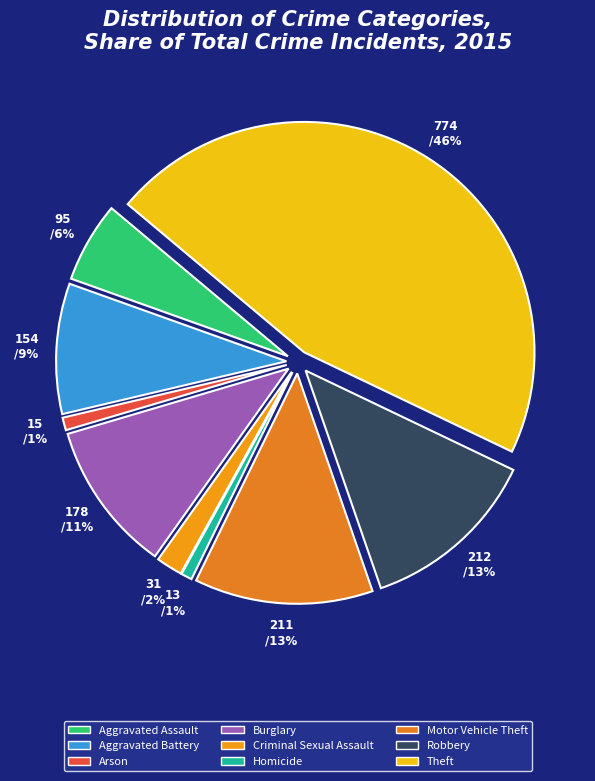

How many slices are in this pie chart?

9